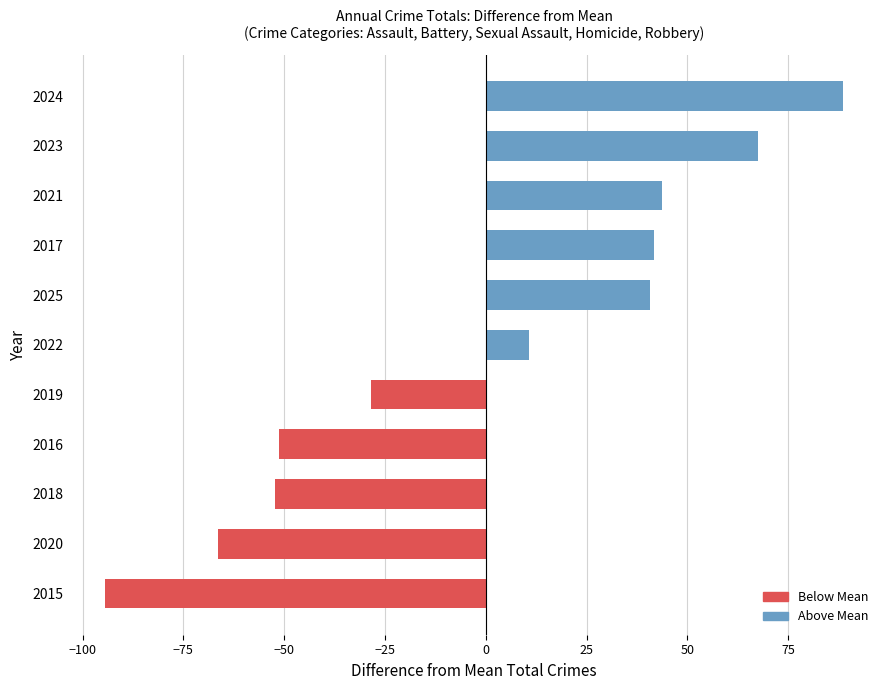

How many values are below 10?

5